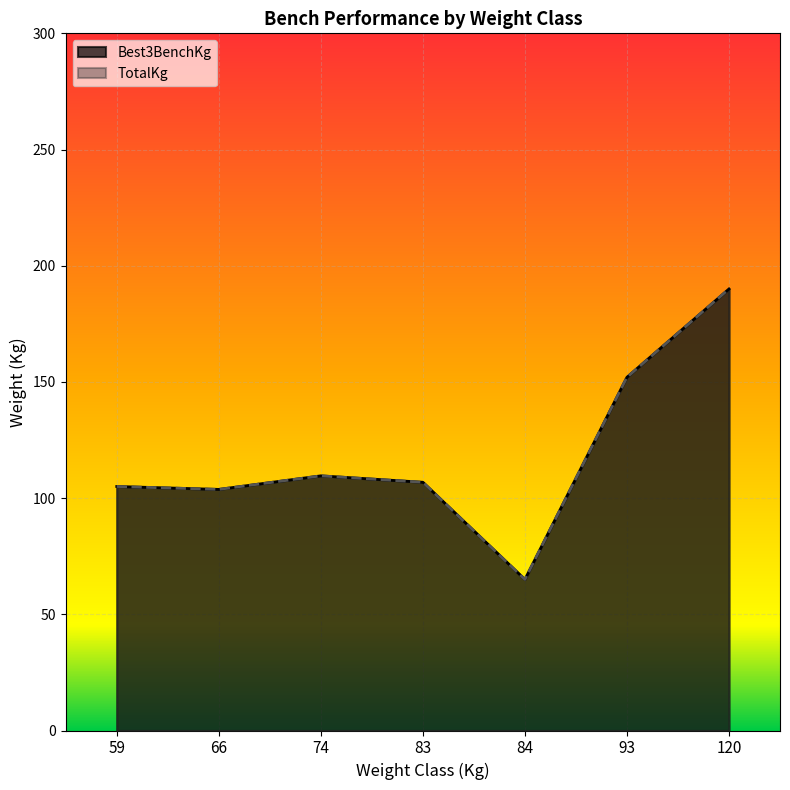

Which series has the largest total across all categories?

Best3BenchKg